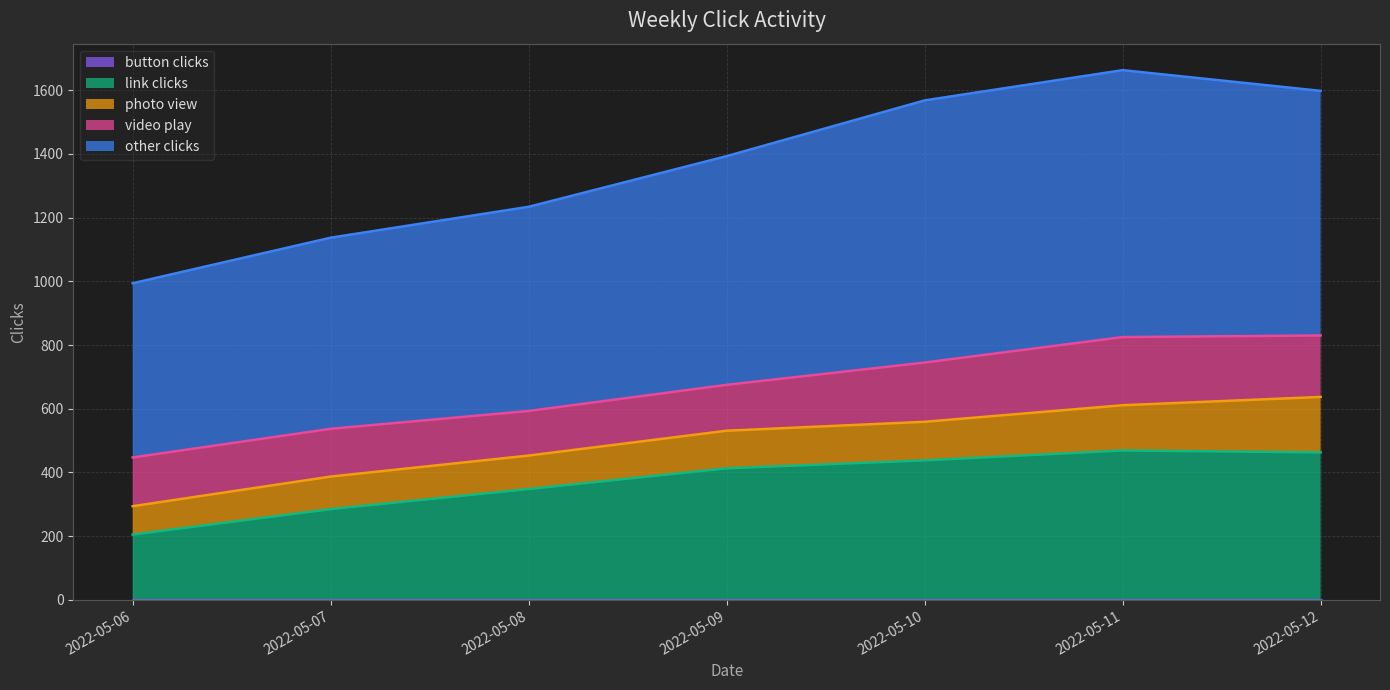

Is the value of video play at 2022-05-10 greater than the value of button clicks at 2022-05-12?

Yes